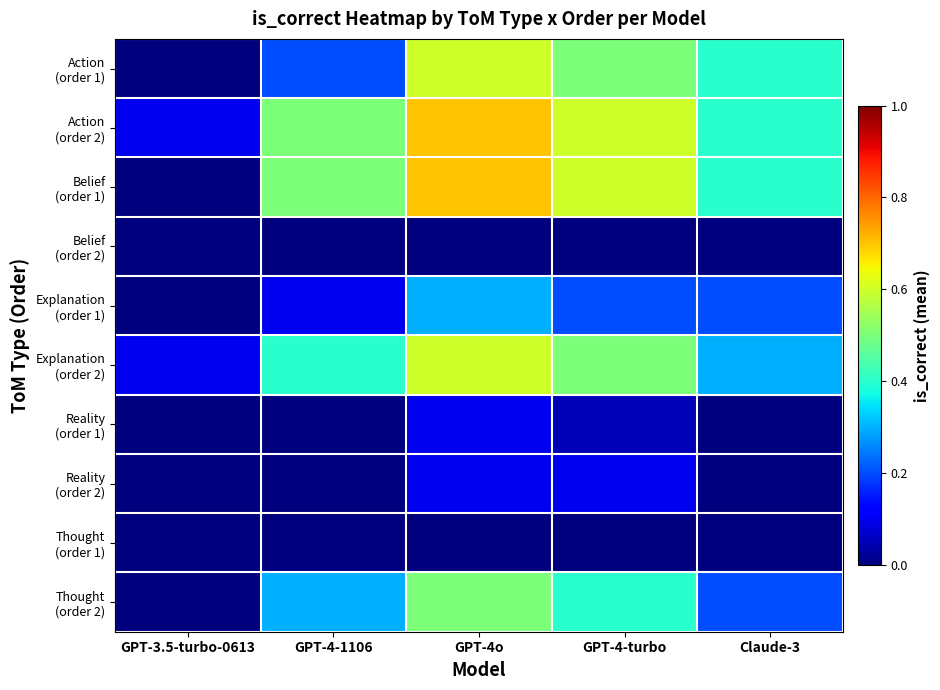

Count the number of data series in this chart.

10